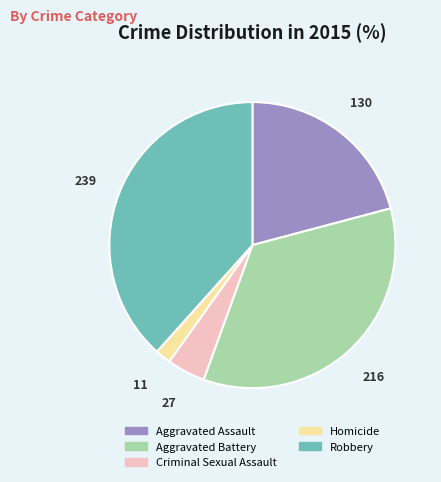

How many segments does this pie chart have?

5